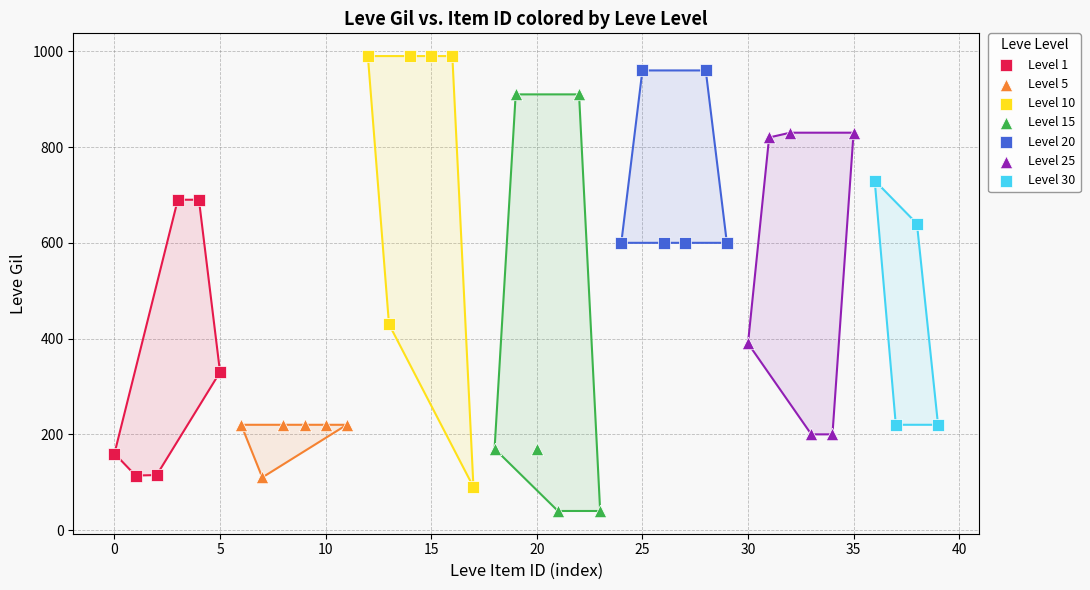

Which series contains the highest Y value?

Level 10